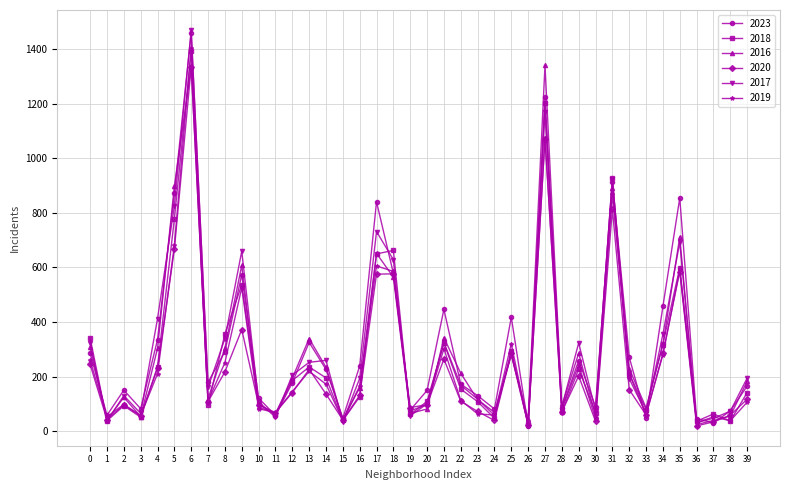

At which label does 2020 first exceed 131?

0